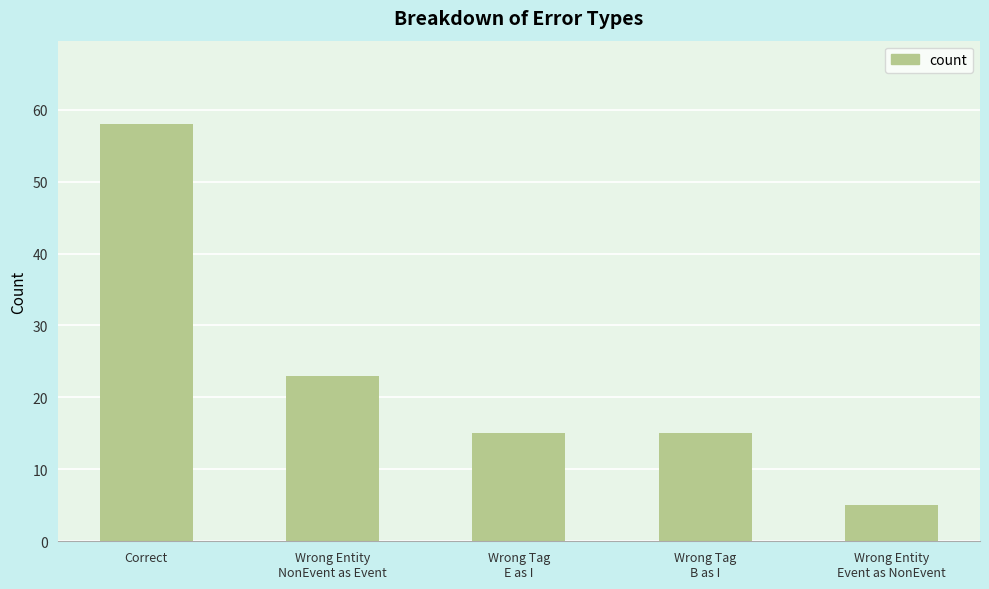

What is the difference between the maximum and minimum values?

53